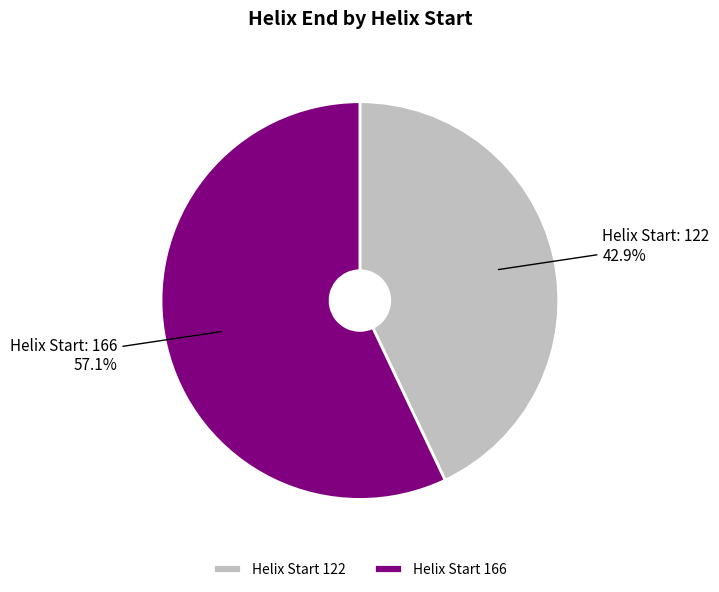

Does Helix Start 166 account for over 50% of the chart?

Yes